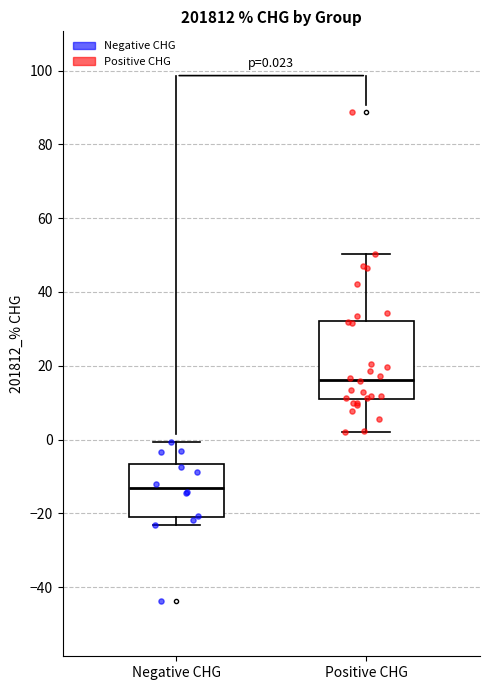

Which box has the highest median line?

Positive CHG